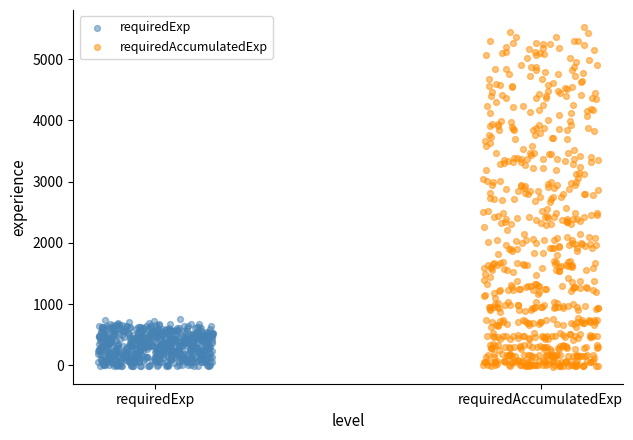

Which series contains the highest Y value?

requiredAccumulatedExp